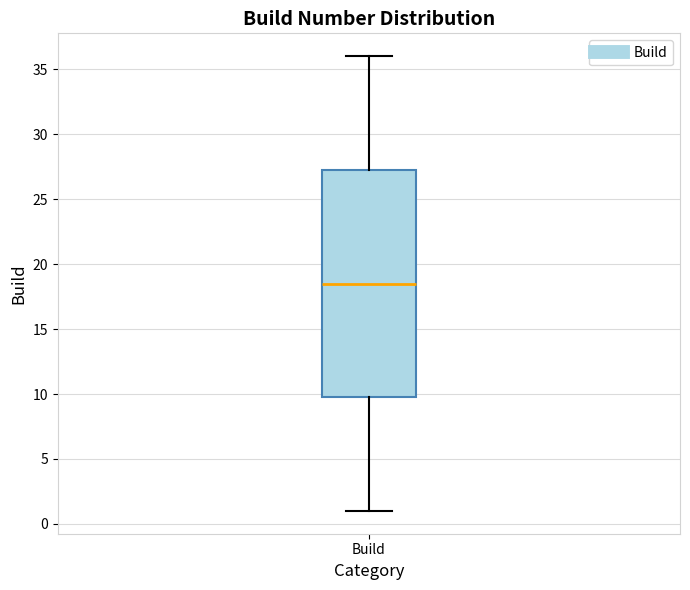

Transcribe this box plot: give where the median line is, the range the box spans, and where the two whiskers end, as read against the y-axis. The values are not printed on the chart, so give them approximately, as read against the axis.

median 18.5, box 10.0 to 27.5, whiskers 1.0 to 36.0